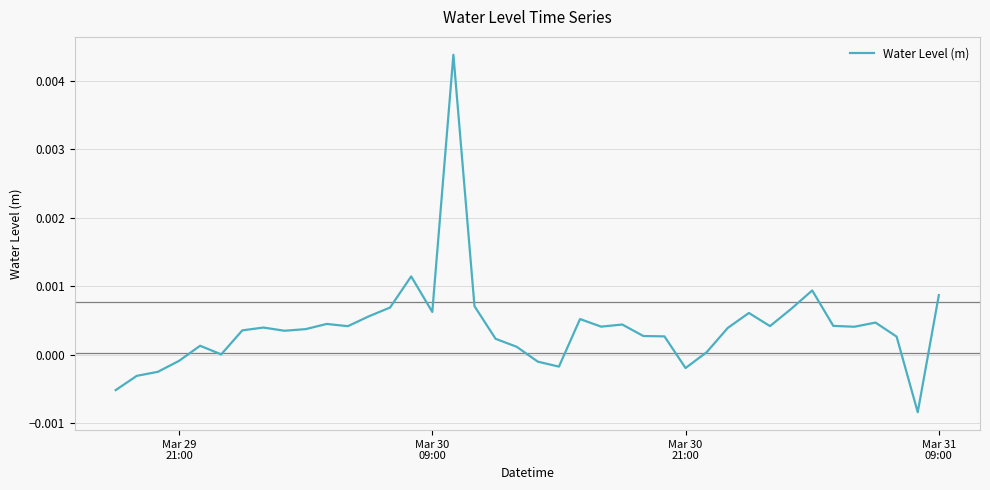

Does the chart display data point markers on the line(s)?

No